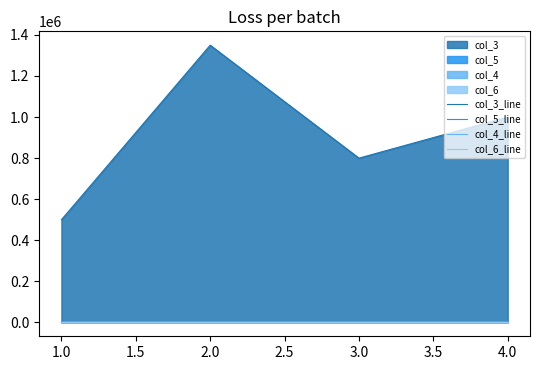

What is the difference between the maximum and minimum values in the col_3_line series?

850000